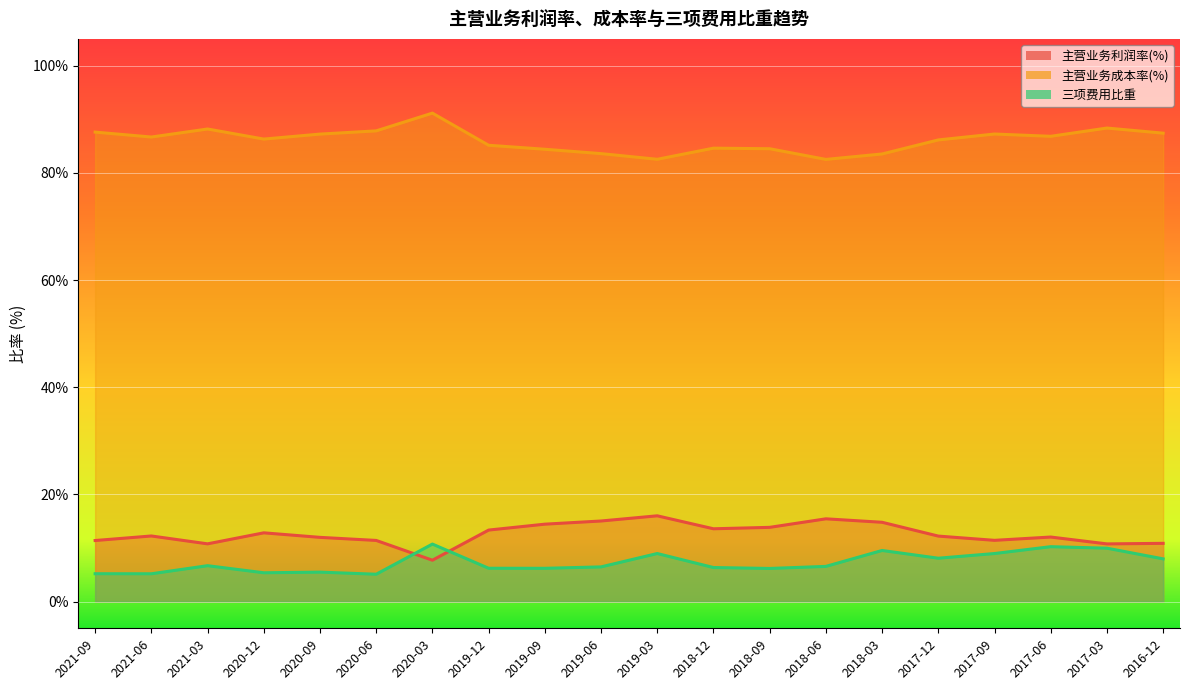

The value of 主营业务成本率(%) at 2018-06 is 82.5. True or false?

True